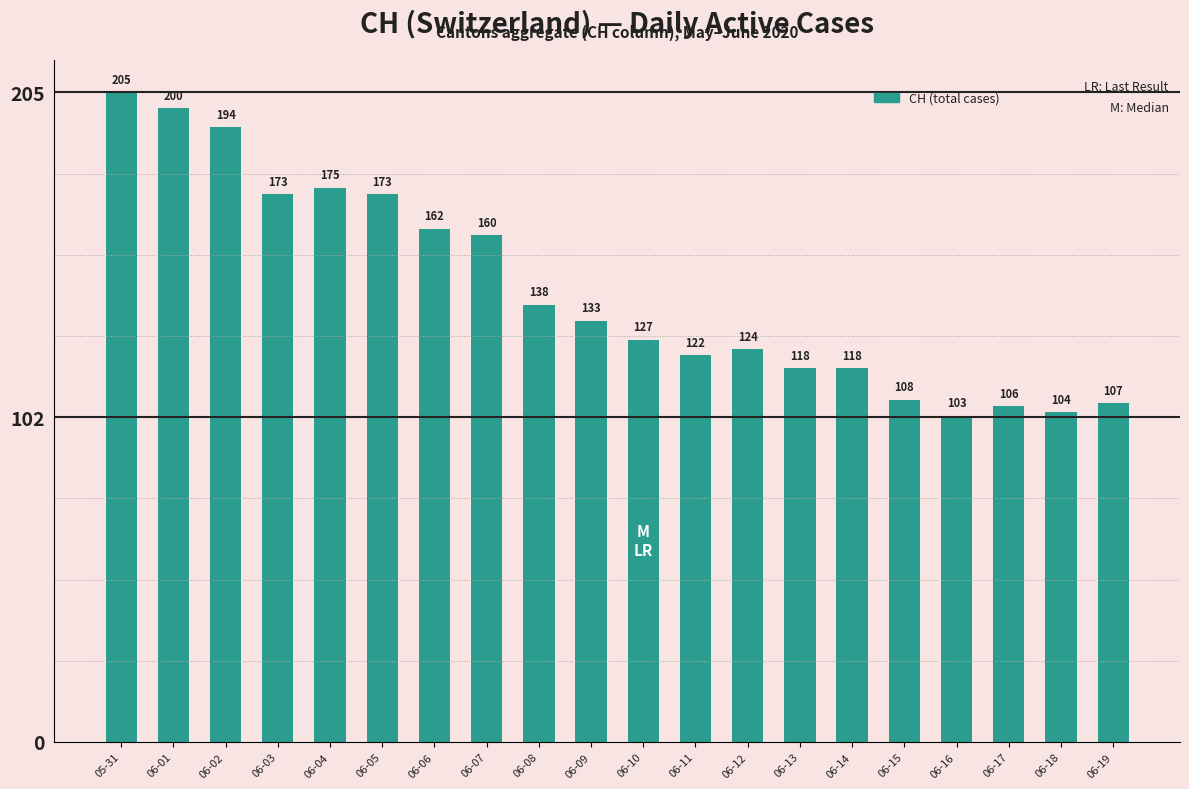

What value does the data have at 06-01, to the nearest 10?

200